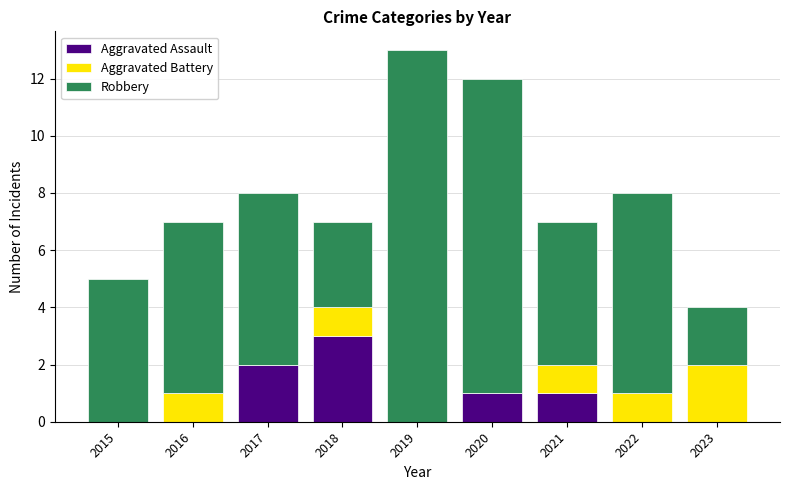

Which category has the highest value in the Aggravated Assault series?

2018